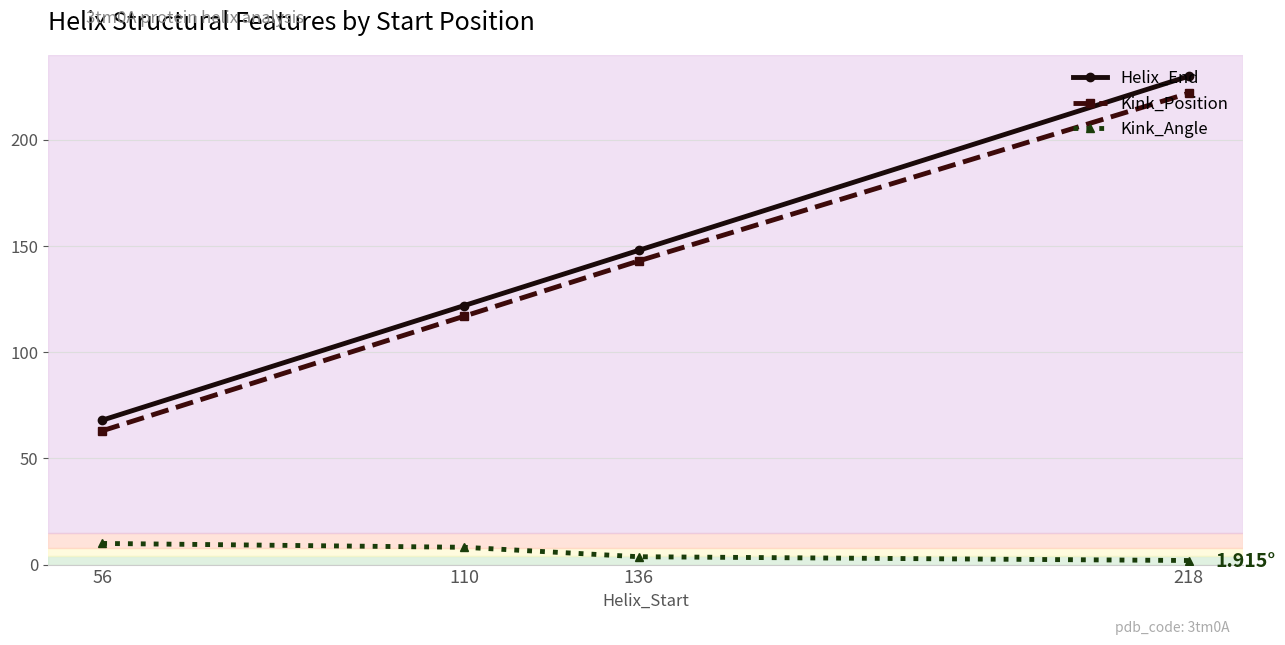

The Helix_End series shows 230.0 at 218. True or false?

True